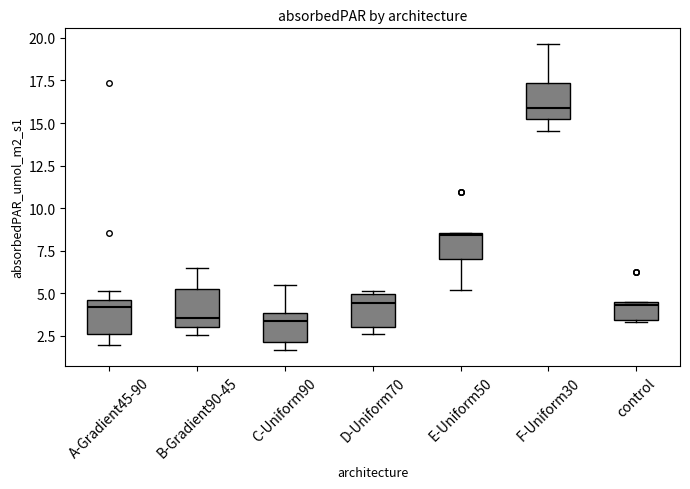

Where is the upper edge of the box for F-Uniform30 on the y-axis? The values are not printed on the chart, so give them approximately, as read against the axis.

17.5